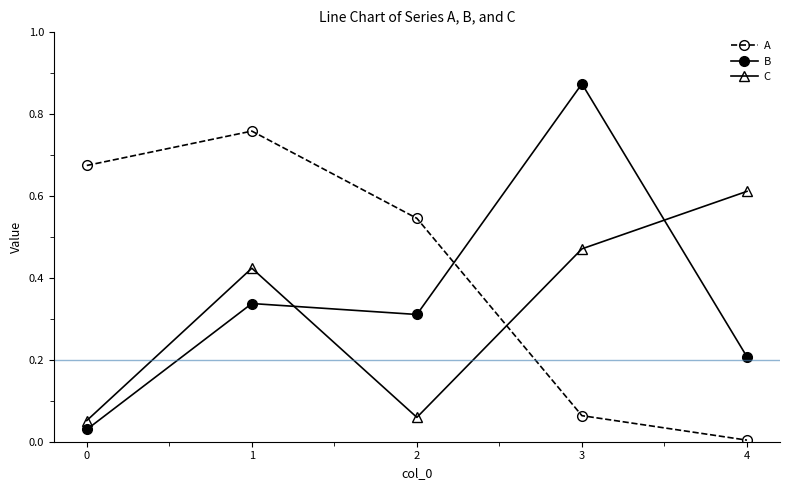

At which label does B reach its peak?

3